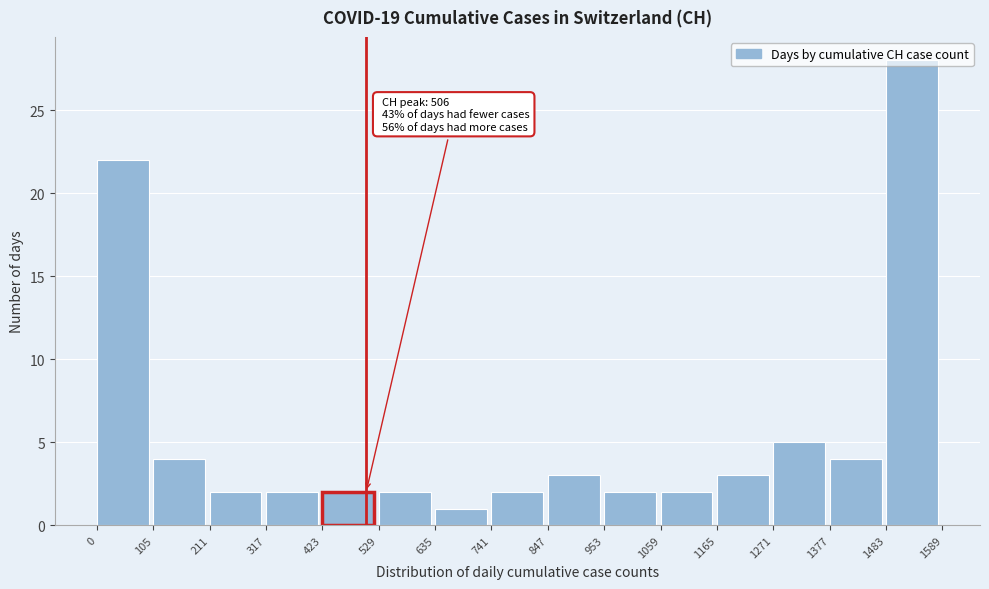

Which range on the x-axis has the tallest bar?

1483 to 1589